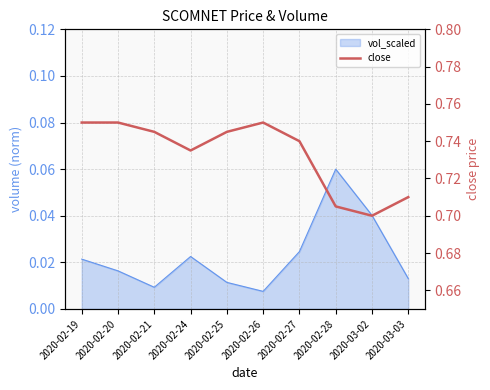

What is the change in value from 2020-02-19 to 2020-03-02?

-0.1